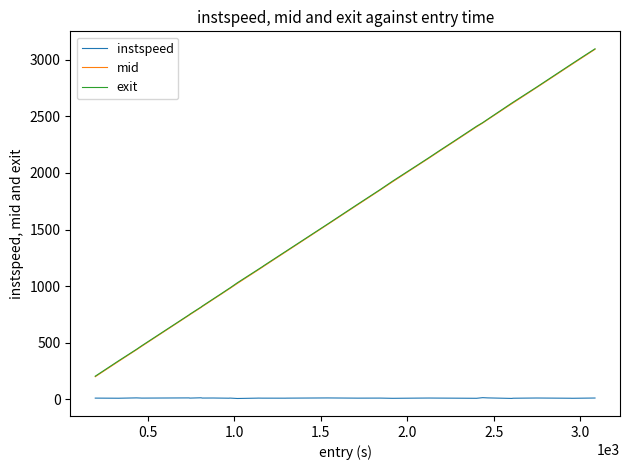

True or false: instspeed and exit intersect in this chart.

False